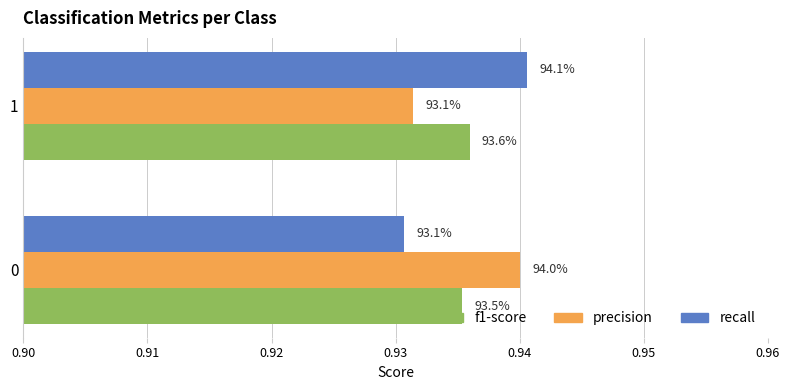

What are all the series names shown in the legend?

f1-score, precision, recall